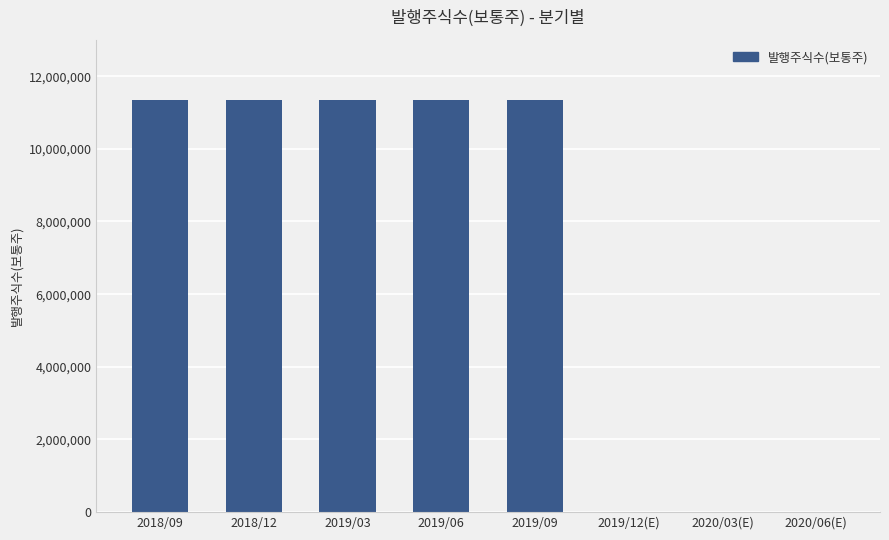

Between 2020/06(E) and 2018/09, which is larger?

2018/09